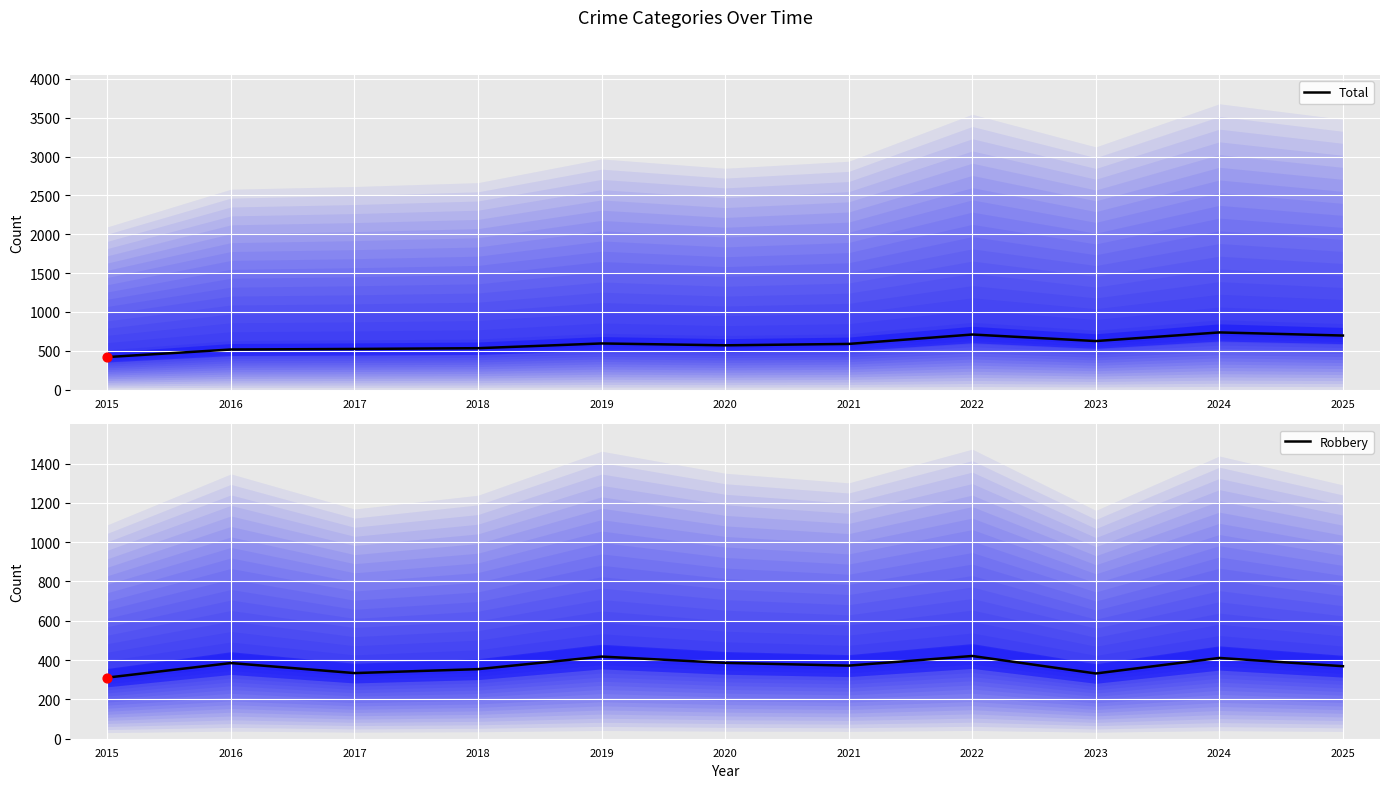

Which series contains the lowest Y value?

Robbery